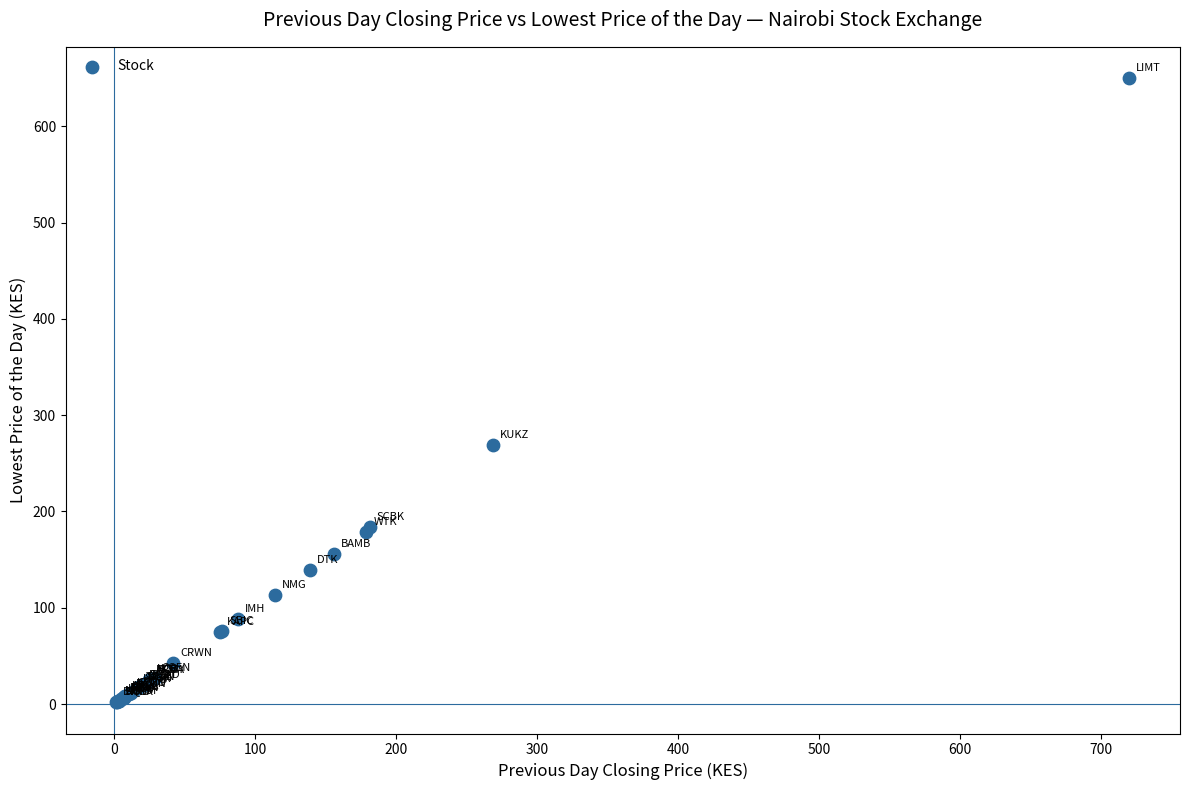

What Y value in the scatter plot is closest to 325?

269.0